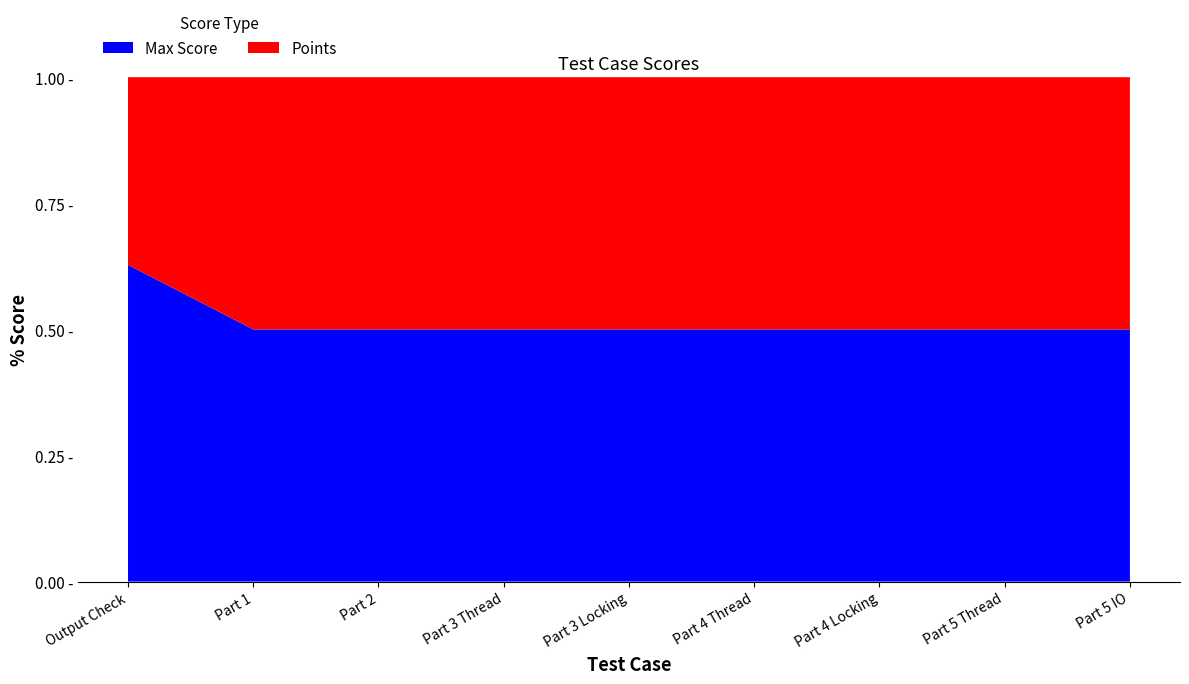

Reading left to right, what are all the values shown in this chart?

Points: 32	3	3	3	10	3	10	3	10
Max Score: 54	3	3	3	10	3	10	3	10